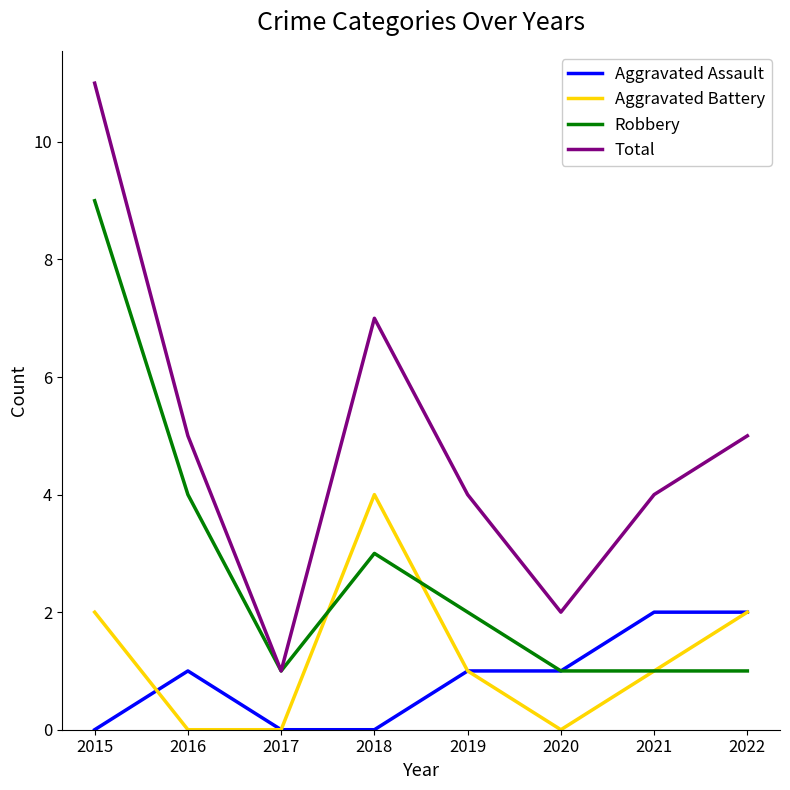

Which series has the widest spread of values?

Total